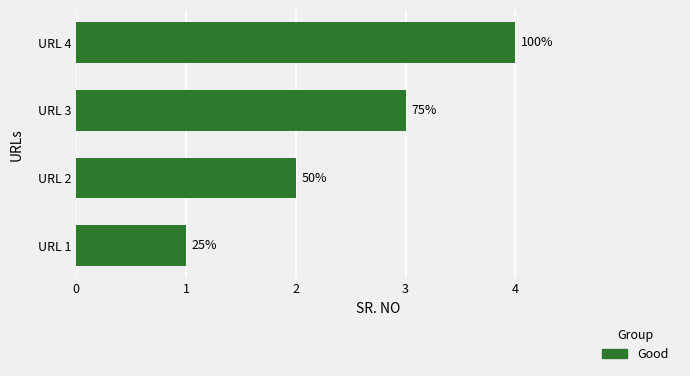

Does the chart contain any negative values?

No